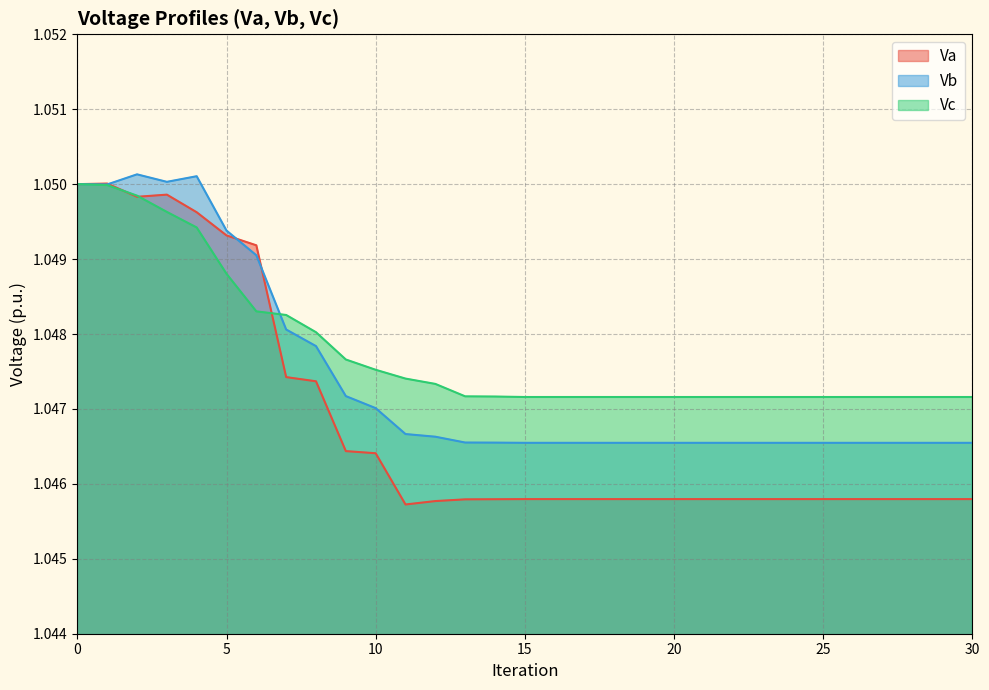

At how many categories does at least one series exceed 1?

31